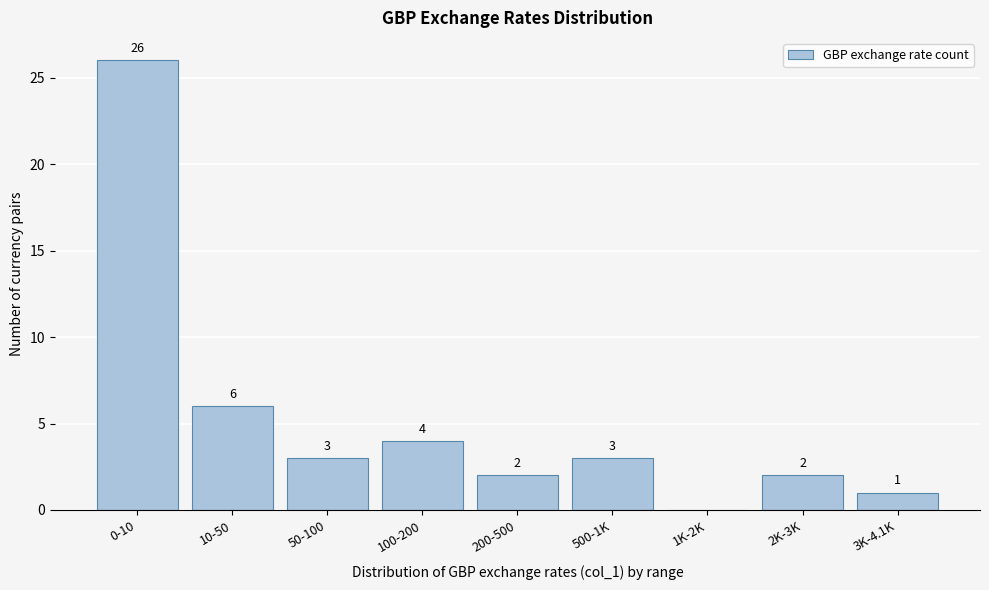

Reading right to left, what are all the values shown in this chart?

3K-4.1K=1	2K-3K=2	1K-2K=0	500-1K=3	200-500=2	100-200=4	50-100=3	10-50=6	0-10=26